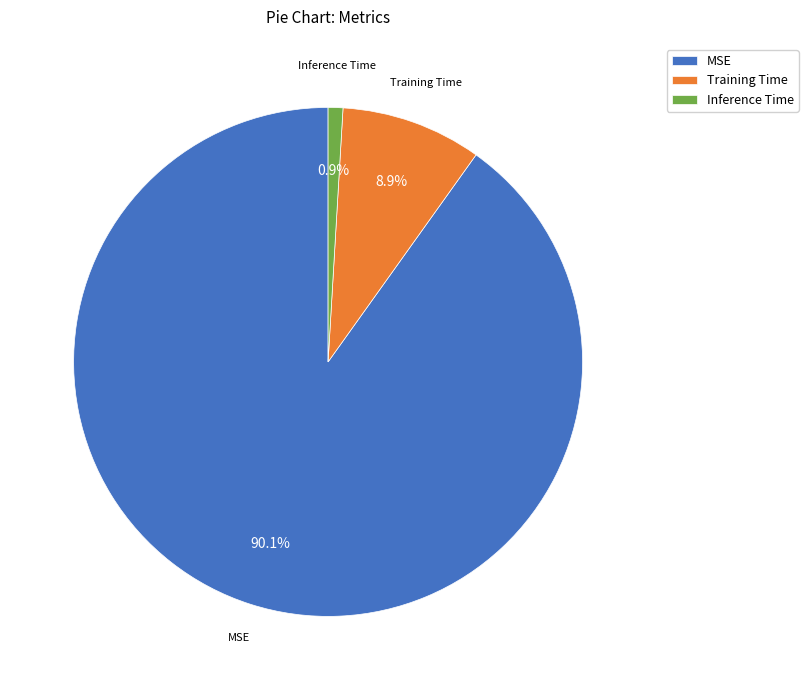

To the nearest percent, what portion does Inference Time represent?

1%